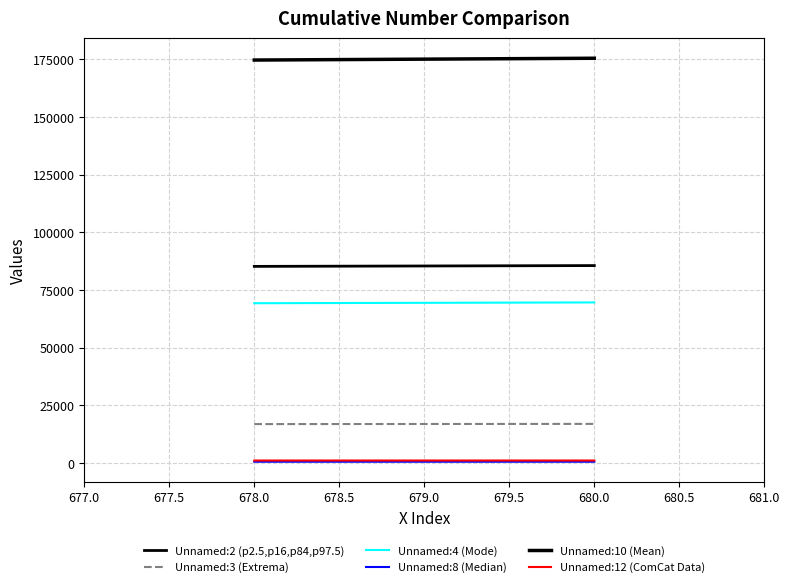

Which series has the widest spread of values?

Unnamed:10 (Mean)